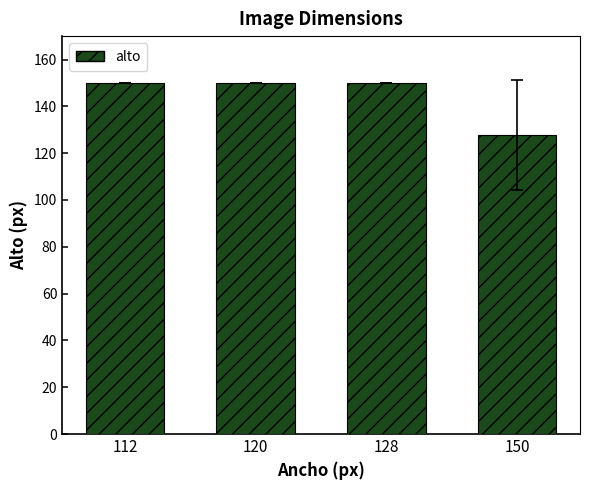

Reading left to right, list all the values displayed in this chart.

150.0	150.0	150.0	127.7